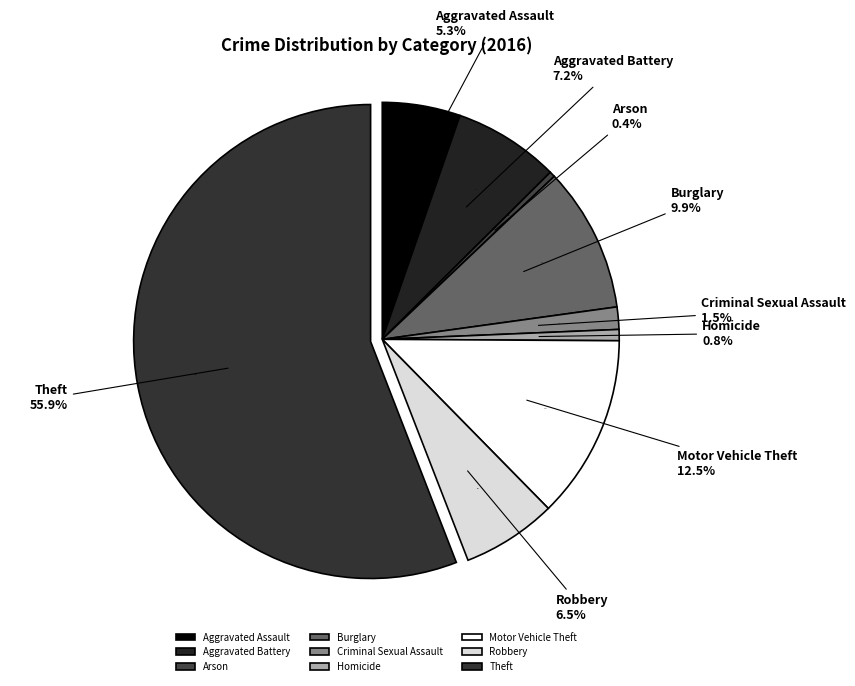

Is there a majority slice in this chart?

Yes